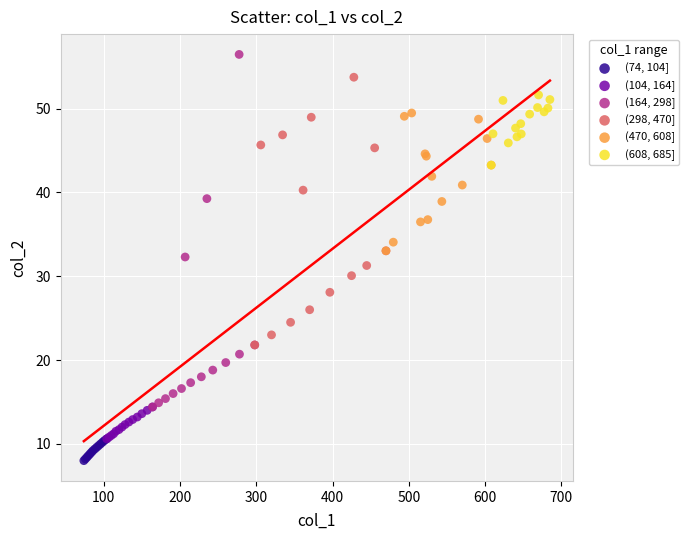

Which series contains the lowest Y value?

(74, 104]